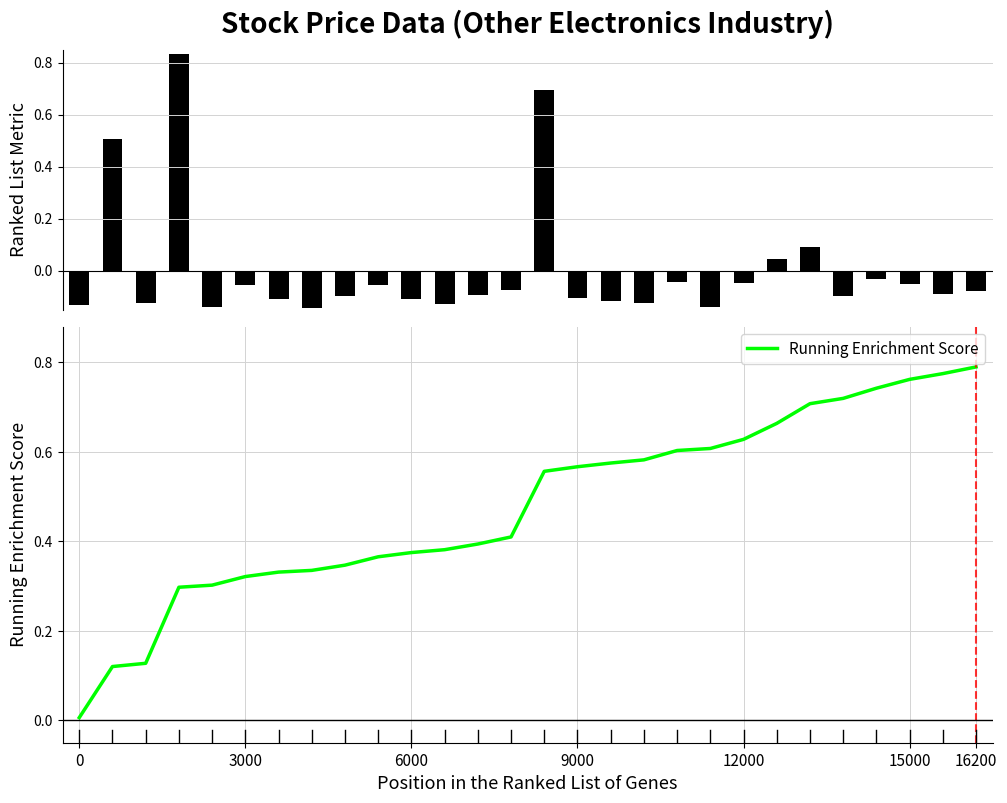

Reading left to right, list all the values displayed in this chart.

Ranked List Metric: -0.1	0.5	-0.1	0.8	-0.1	-0.1	-0.1	-0.1	-0.1	-0.1	-0.1	-0.1	-0.1	-0.1	0.7	-0.1	-0.1	-0.1	-0.0	-0.1	-0.0	0.0	0.1	-0.1	-0.0	-0.0	-0.1	-0.1
Running Enrichment Score: 0.0	0.1	0.1	0.3	0.3	0.3	0.3	0.3	0.3	0.4	0.4	0.4	0.4	0.4	0.6	0.6	0.6	0.6	0.6	0.6	0.6	0.7	0.7	0.7	0.7	0.8	0.8	0.8